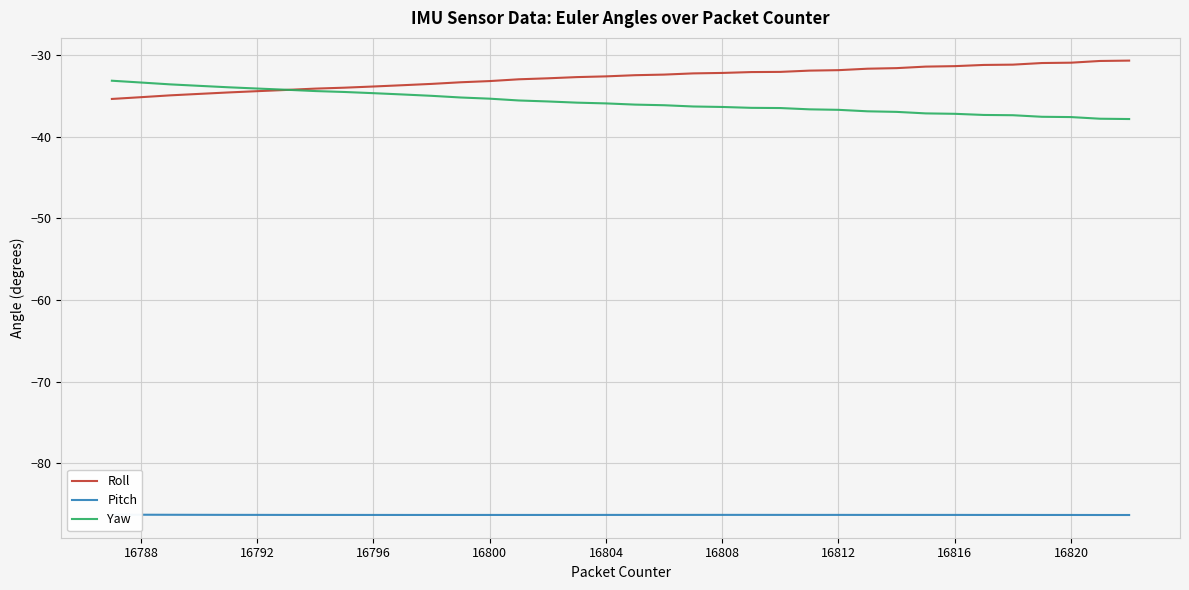

Is the value of Yaw at 16792 greater than the value of Roll at 16816?

No